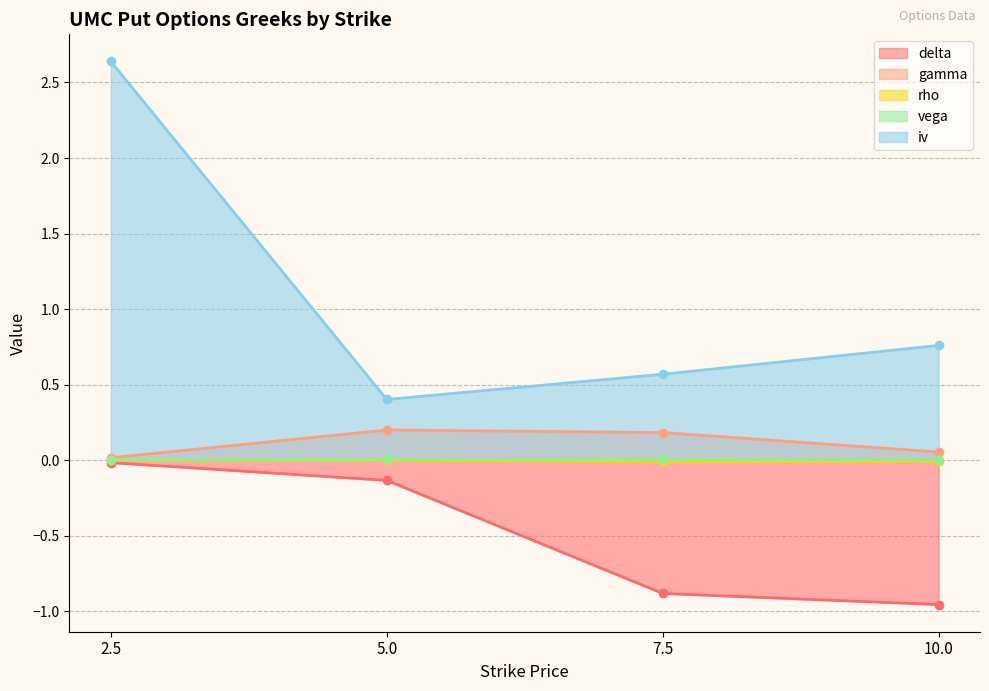

Does the chart have visible grid lines?

Yes